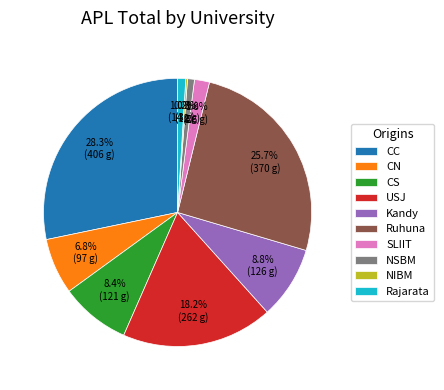

Which has a higher value, CN or Rajarata?

CN